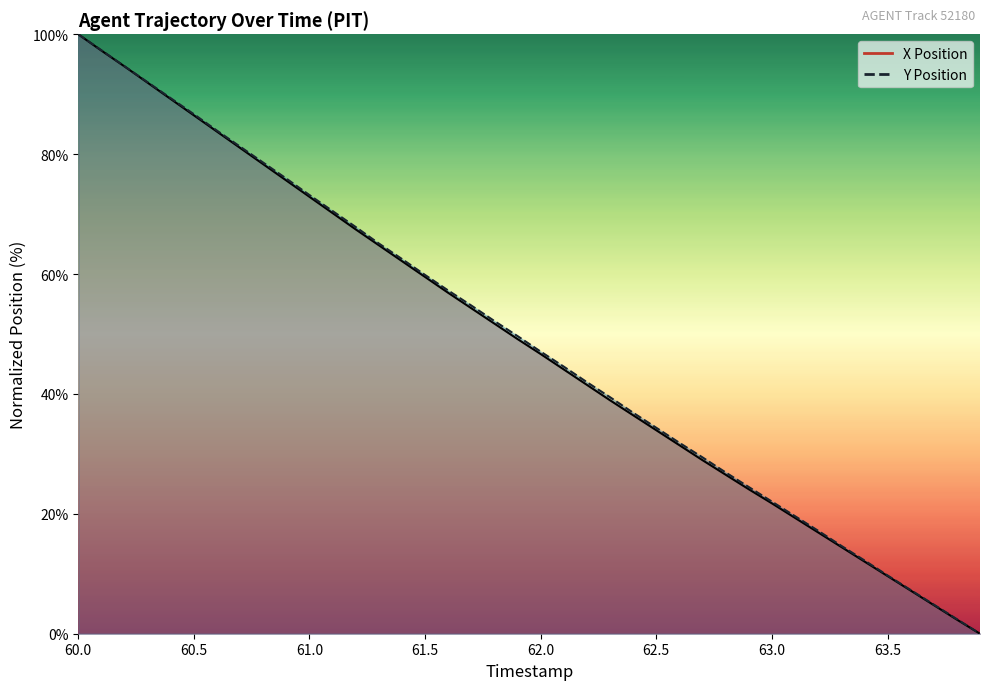

Does the chart have visible grid lines?

No